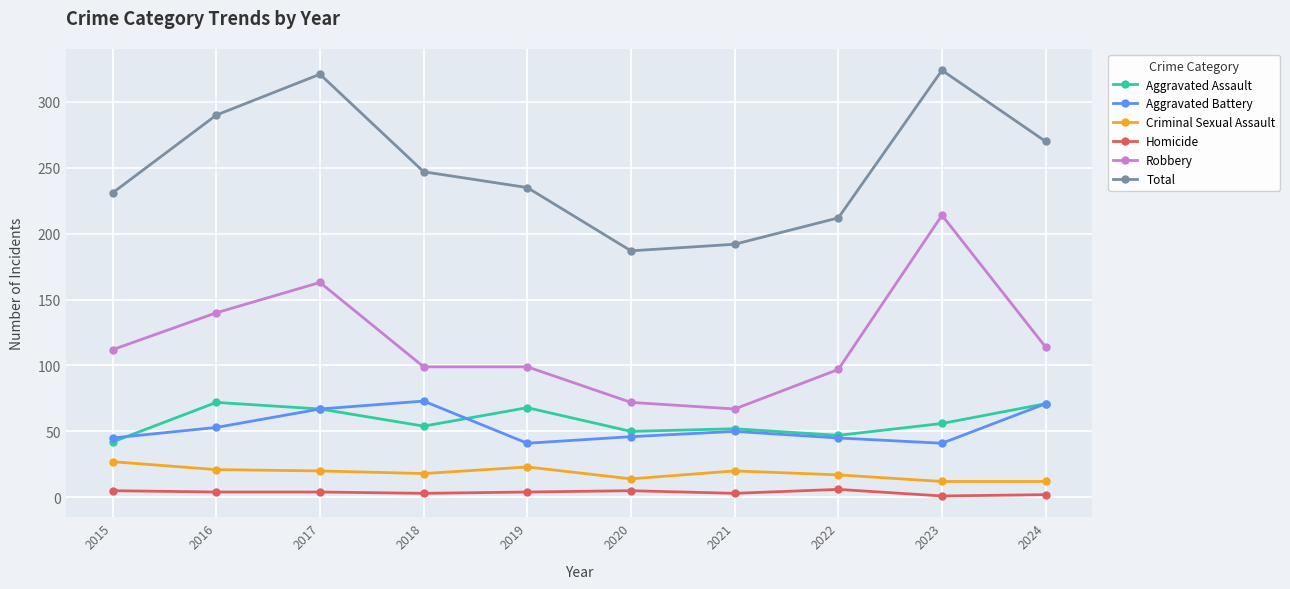

In Total, how many points are higher than both neighbors (excluding endpoints)?

2